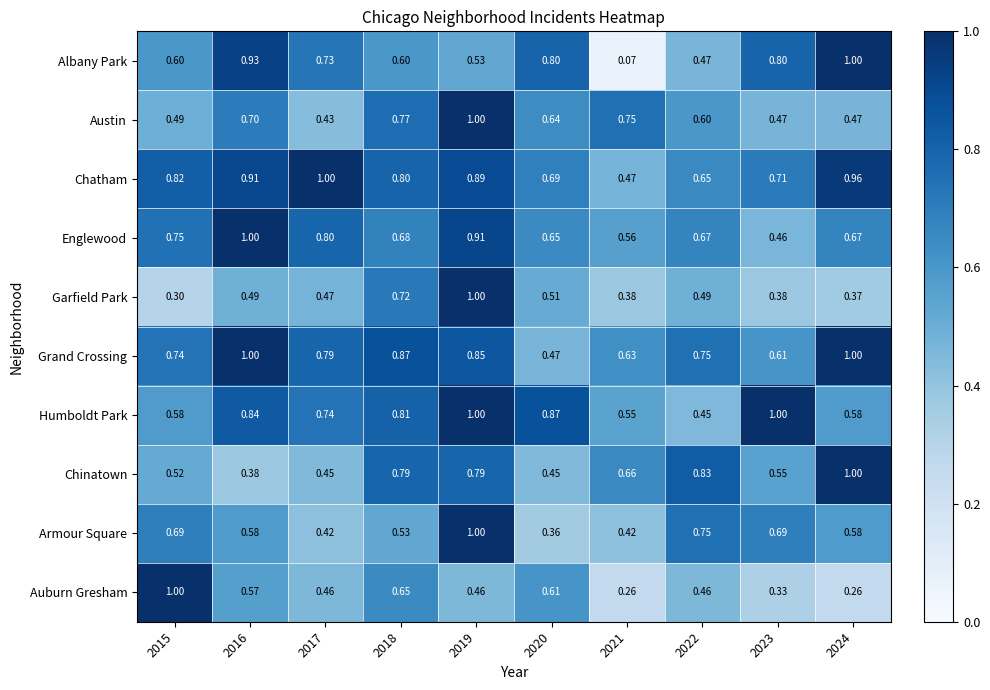

What is the total value across all series at 2015?

6.5